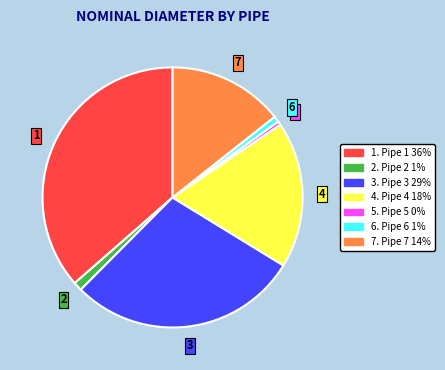

Is there any slice that represents more than half of the pie?

No